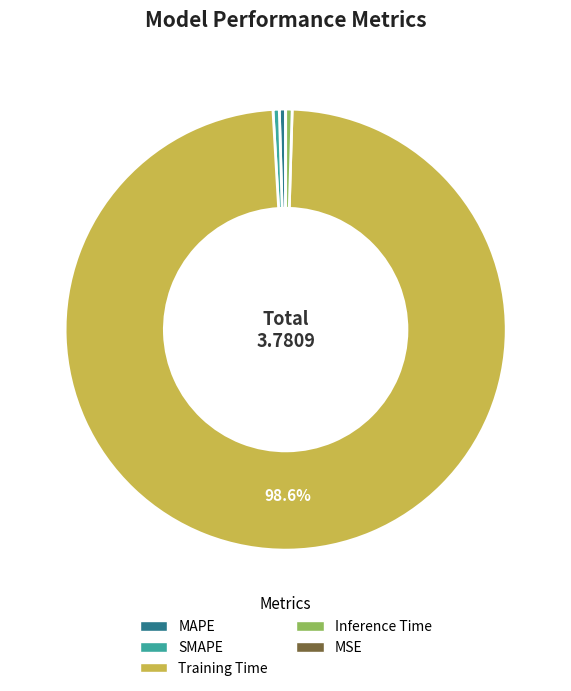

Does Training Time account for over 50% of the chart?

Yes